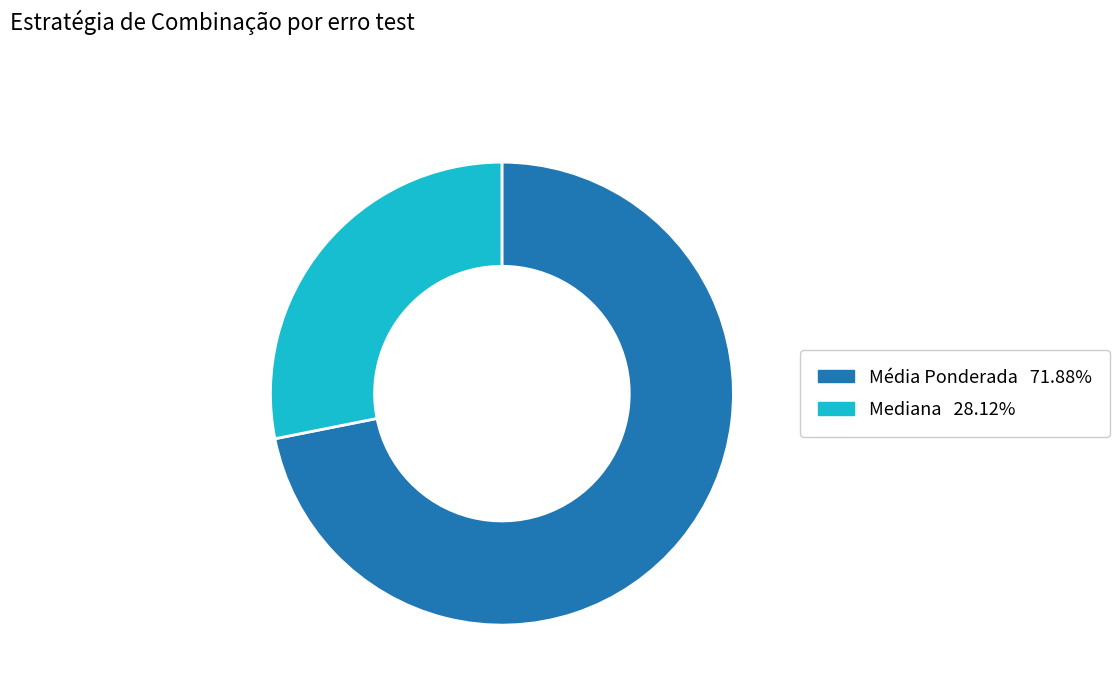

Count the number of slices in the pie.

2